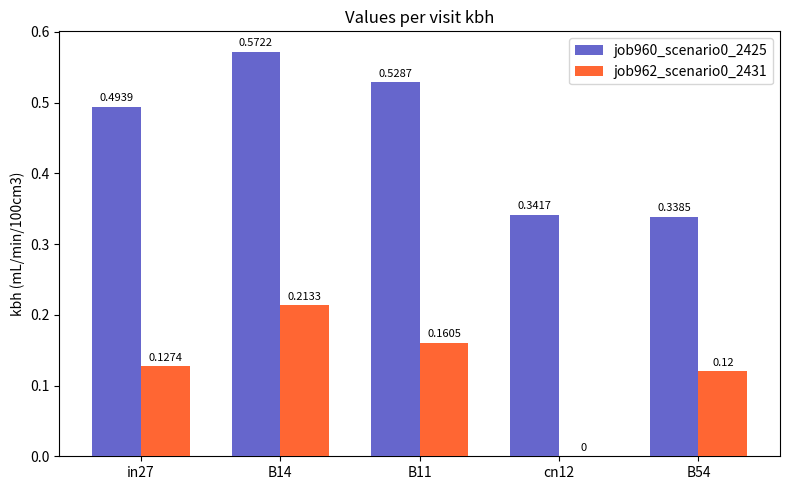

Which series has the largest total across all categories?

job960_scenario0_2425